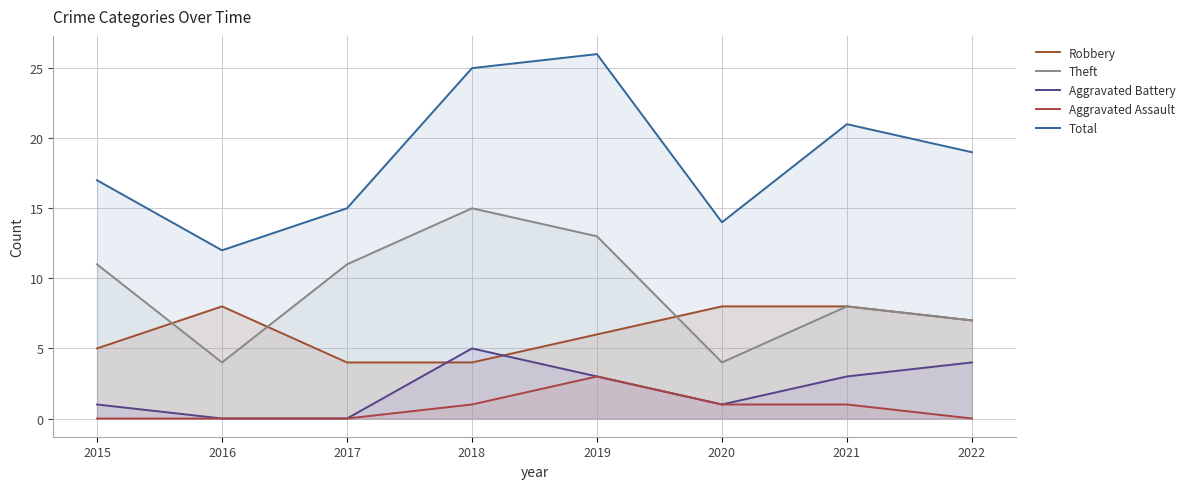

The value of Aggravated Assault at 2016 is 0. True or false?

True